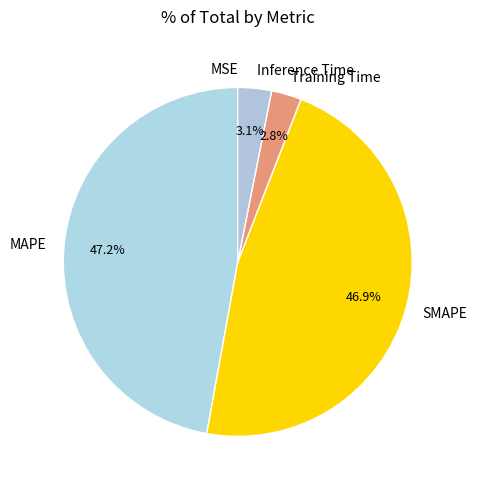

How much of the chart is everything except Inference Time?

96.9%